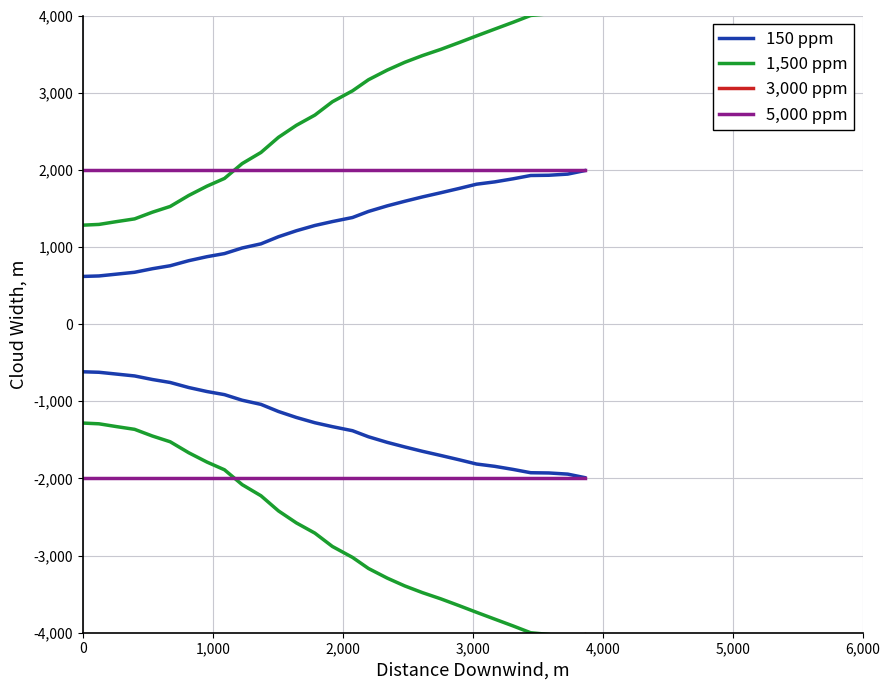

How many data points does each series have?

29